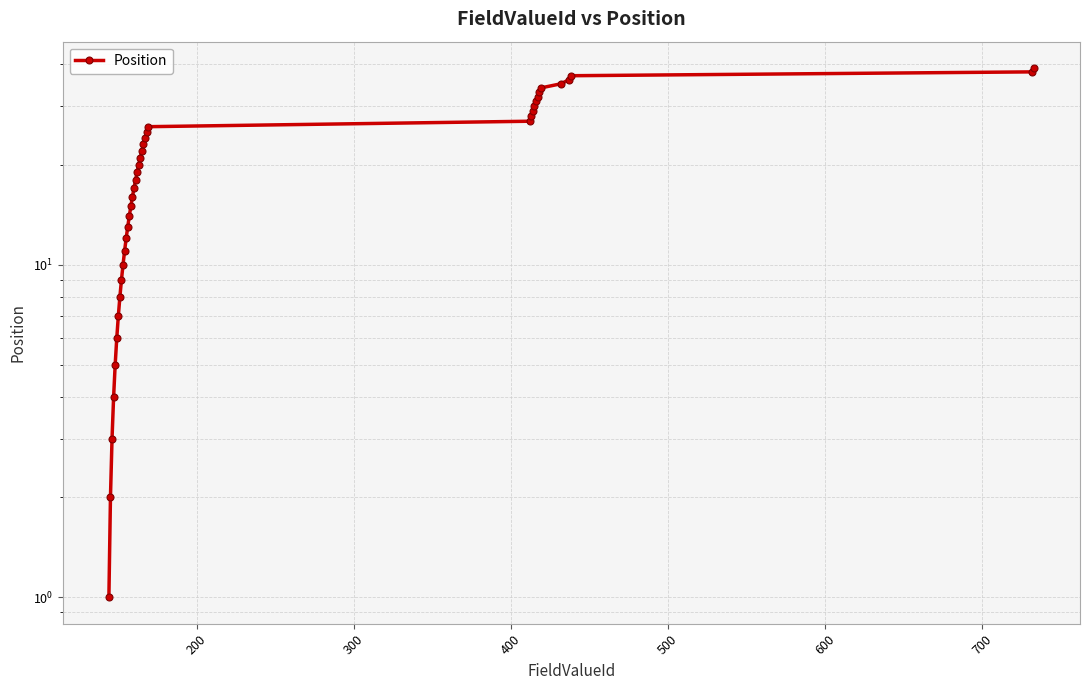

Reading right to left, transcribe all the data shown in this chart.

39	38	37	36	35	34	33	32	31	30	29	28	27	26	25	24	23	22	21	20	19	18	17	16	15	14	13	12	11	10	9	8	7	6	5	4	3	2	1